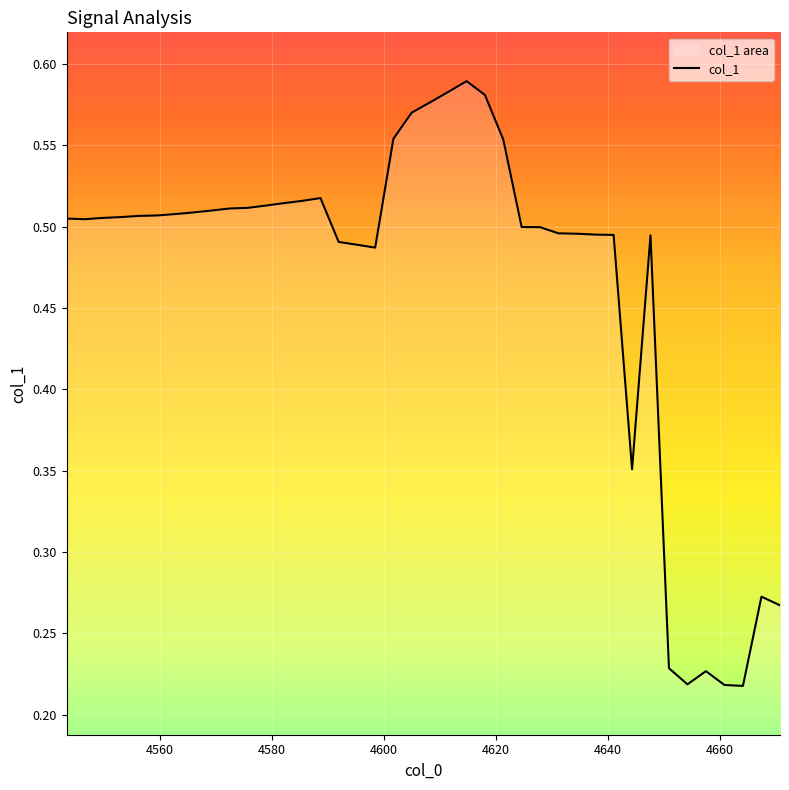

How many distinct data groups are displayed?

1